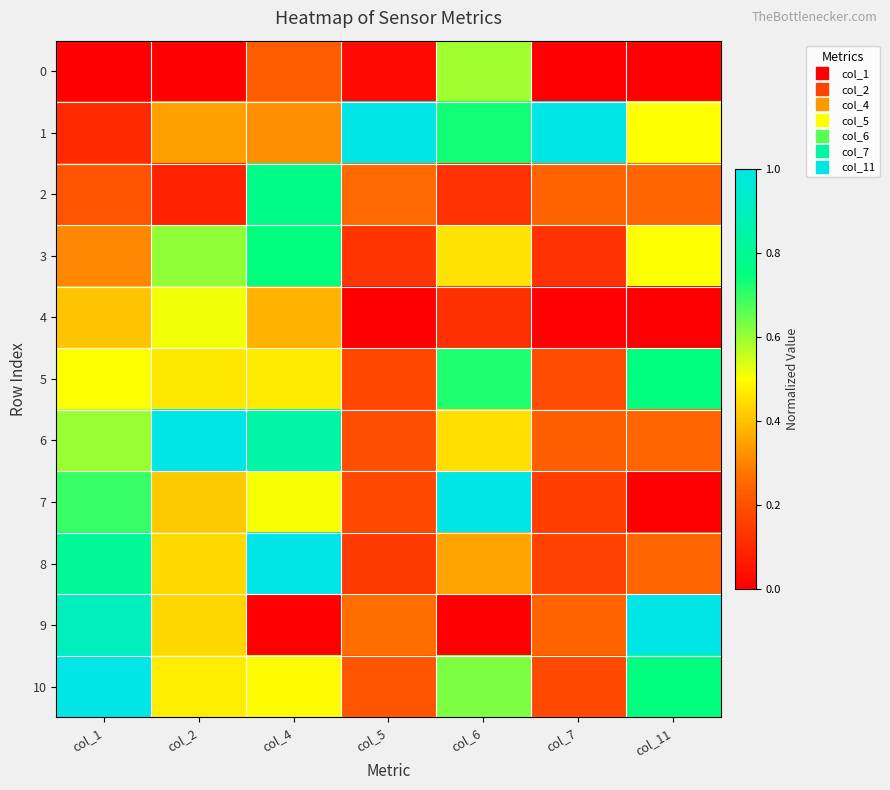

At col_1, list the series in order from largest to smallest.

10, 9, 8, 7, 6, 5, 4, 3, 2, 1, 0